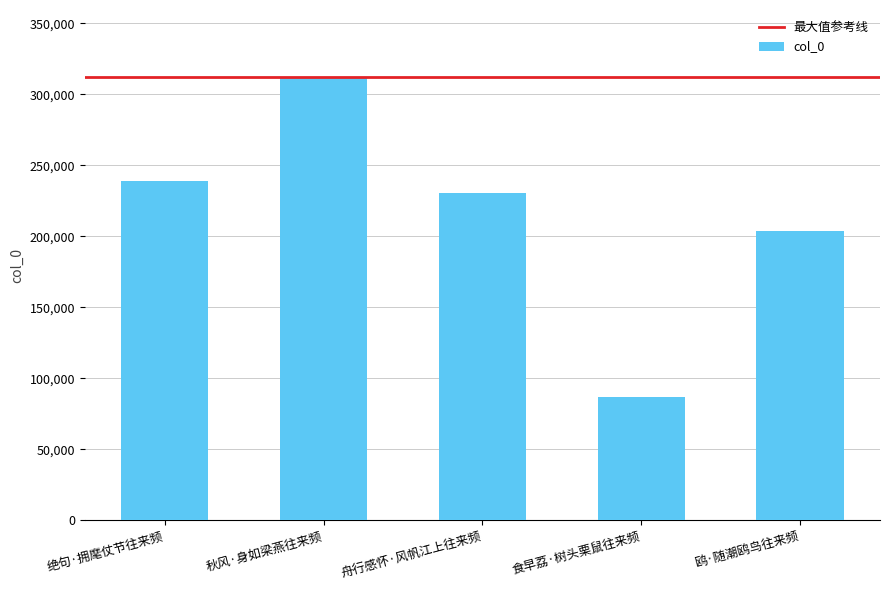

How many data points are less than 230675?

2